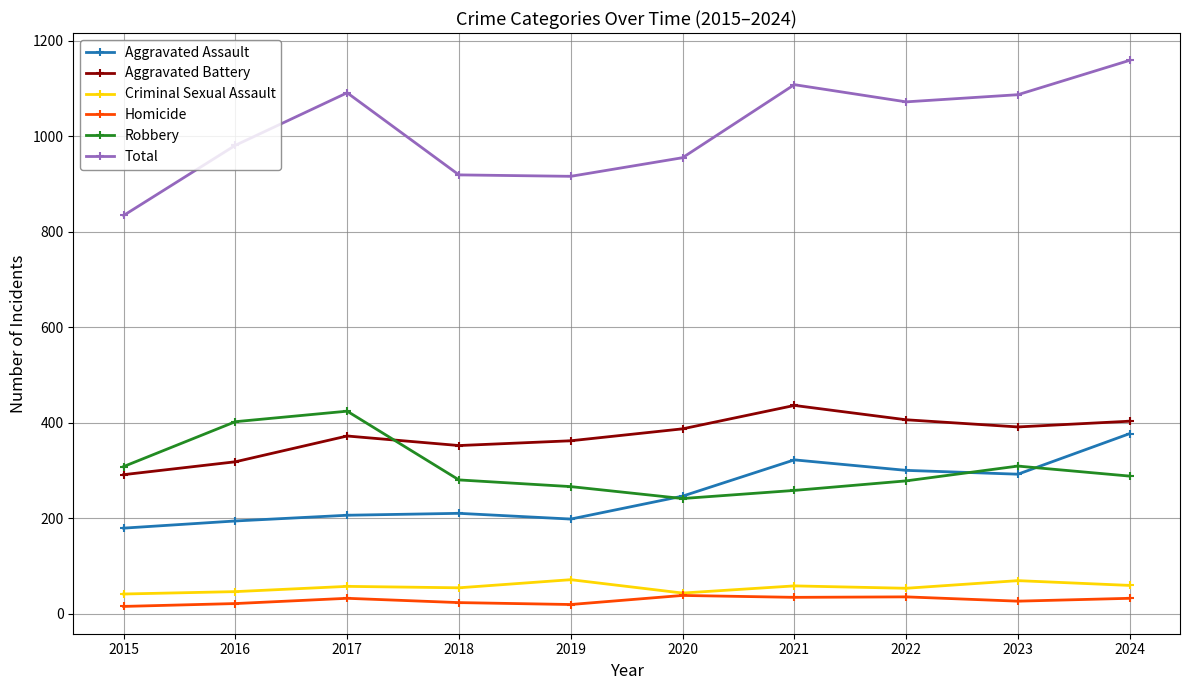

Does the chart display data point markers on the line(s)?

Yes